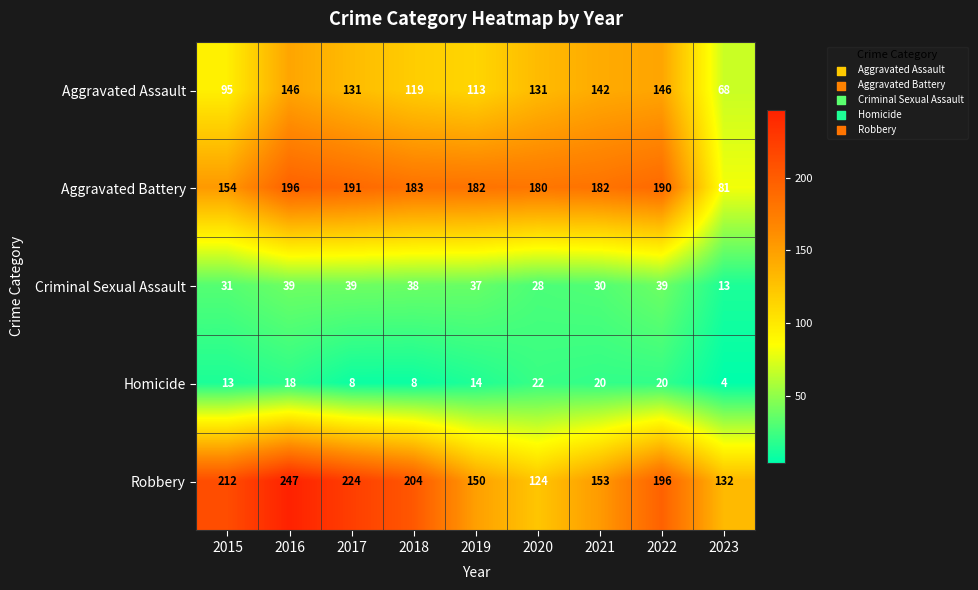

The value of Aggravated Assault at 2022 is 74. True or false?

False